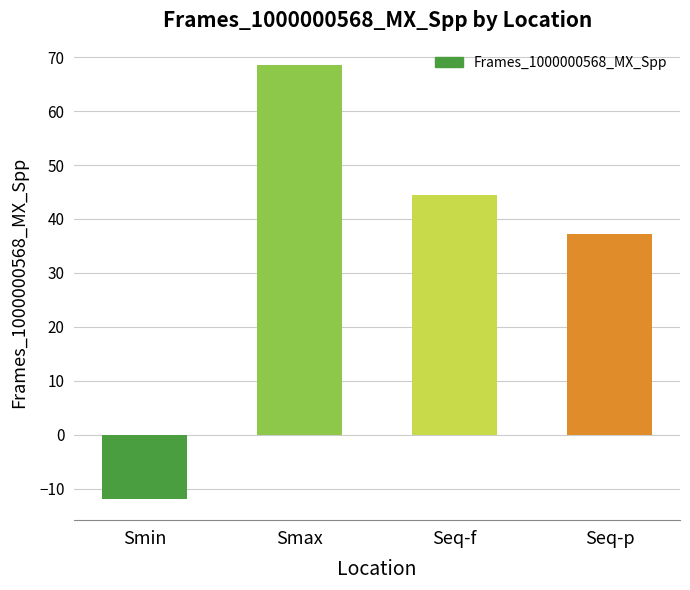

What is the maximum value shown in the chart?

68.5